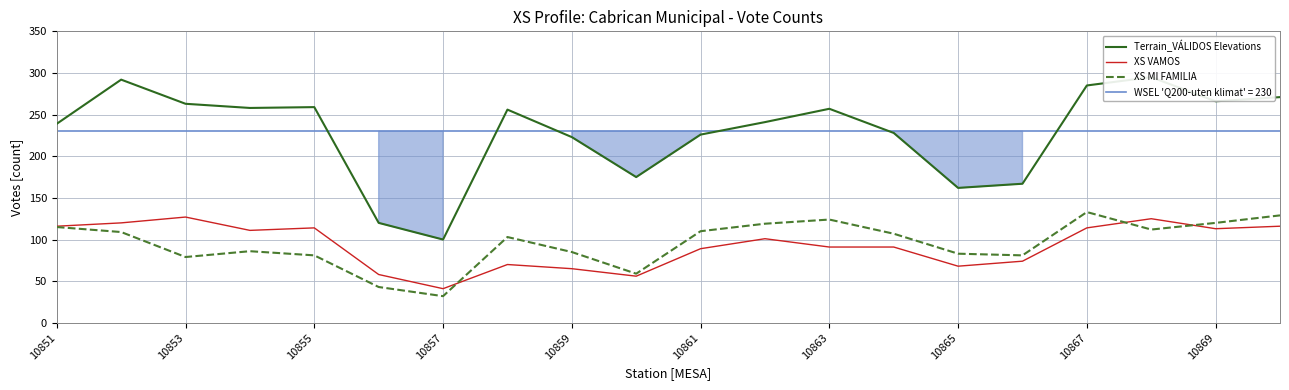

The XS VAMOS series shows 68 at 10865. True or false?

True